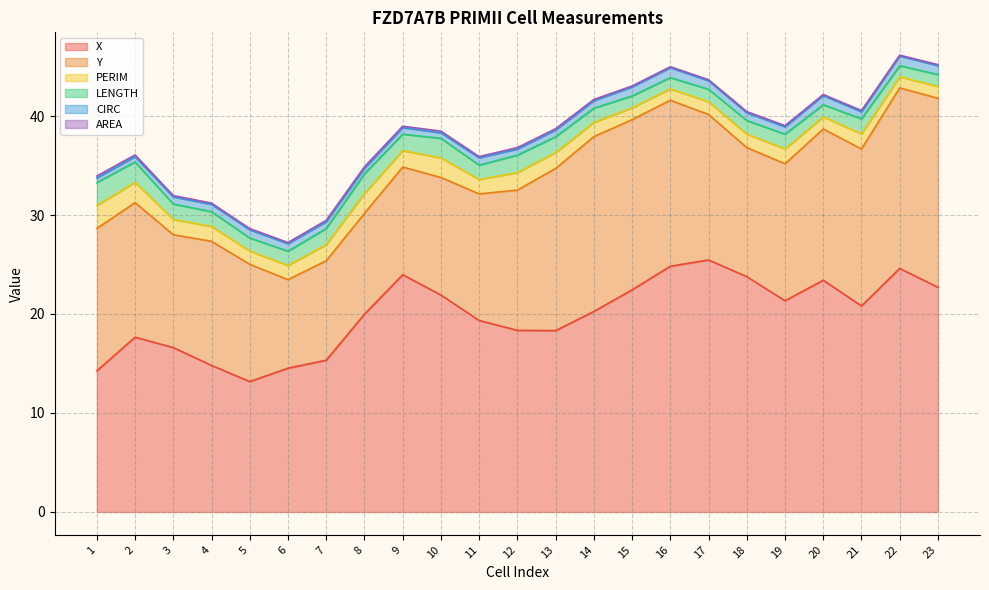

True or false: CIRC has more than 1 points higher than both neighbors.

True